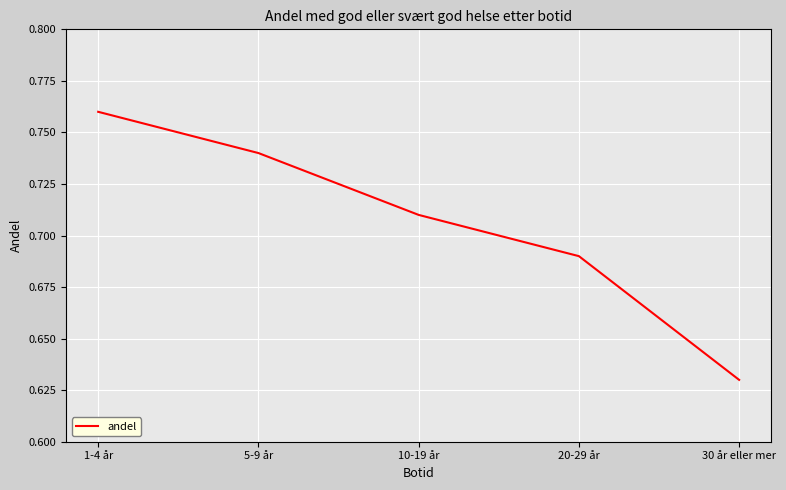

Rank the categories by value from lowest to highest.

30 år eller mer, 20-29 år, 10-19 år, 5-9 år, 1-4 år